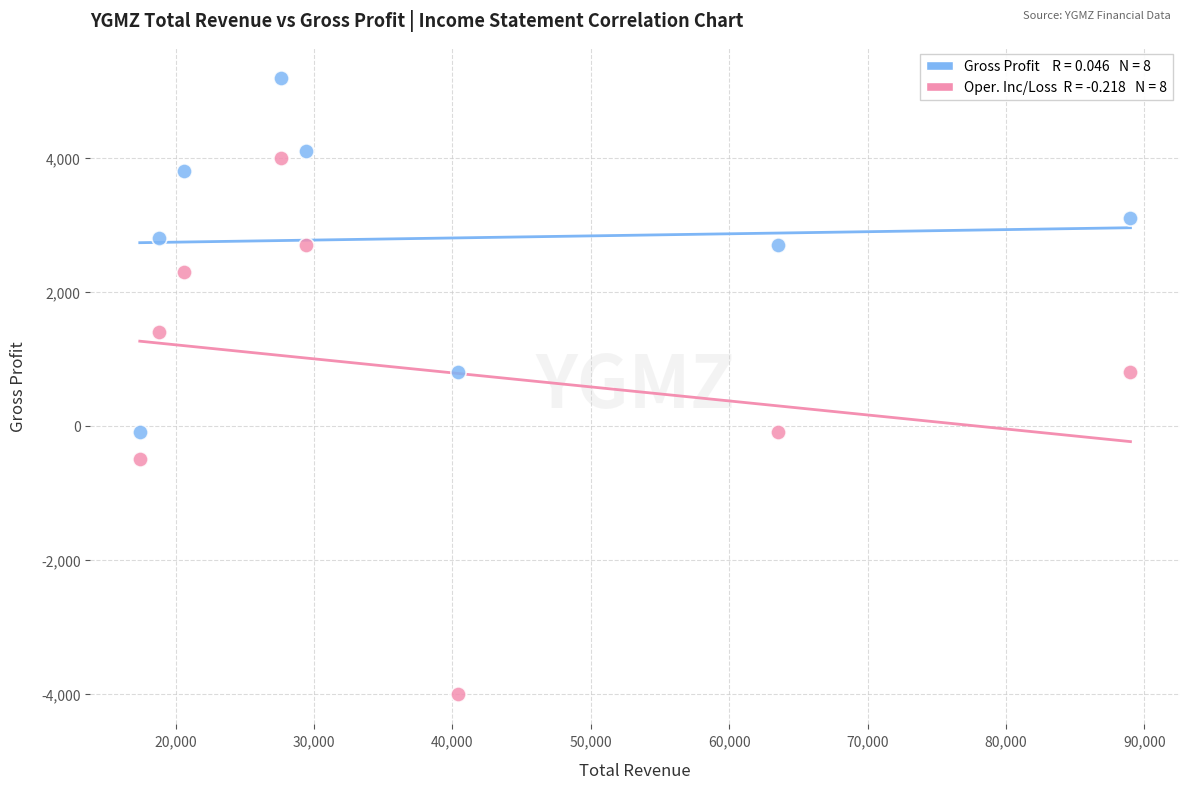

Across all data points, what is the range of Y values (max minus min)?

9200